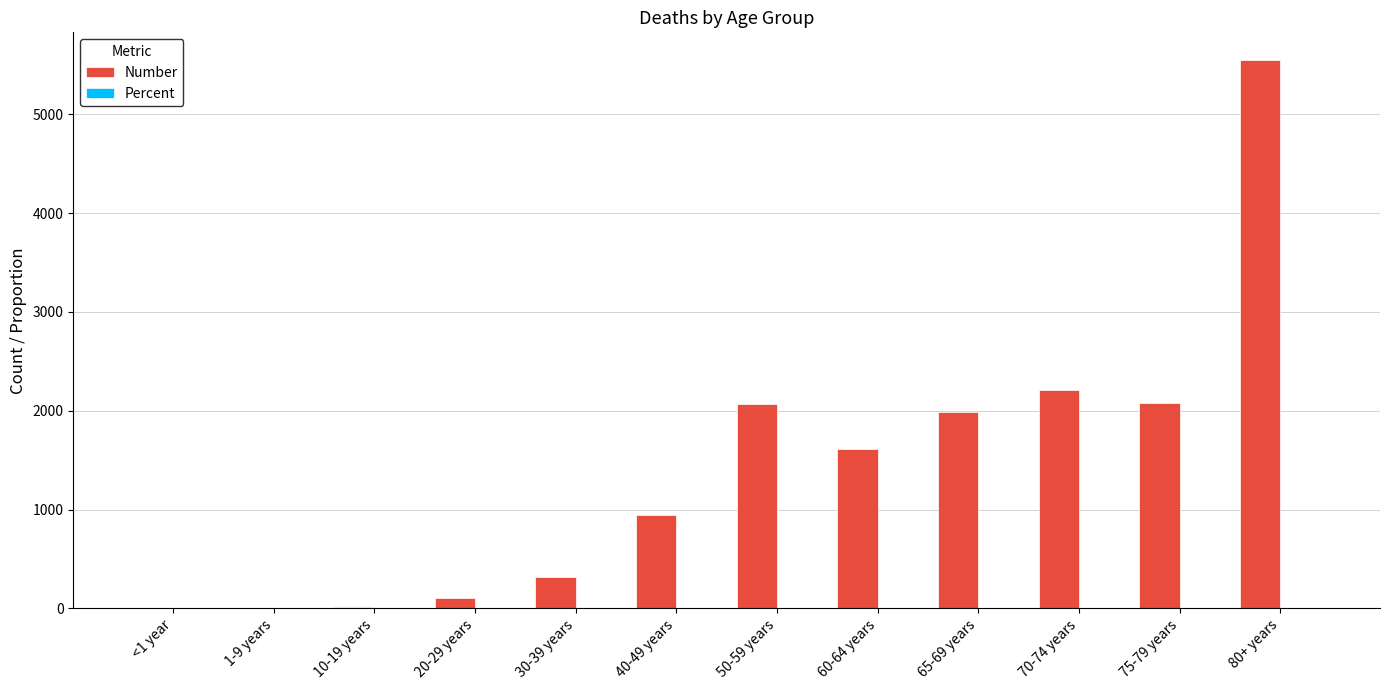

Read the Number value at 20-29 years.

106.0